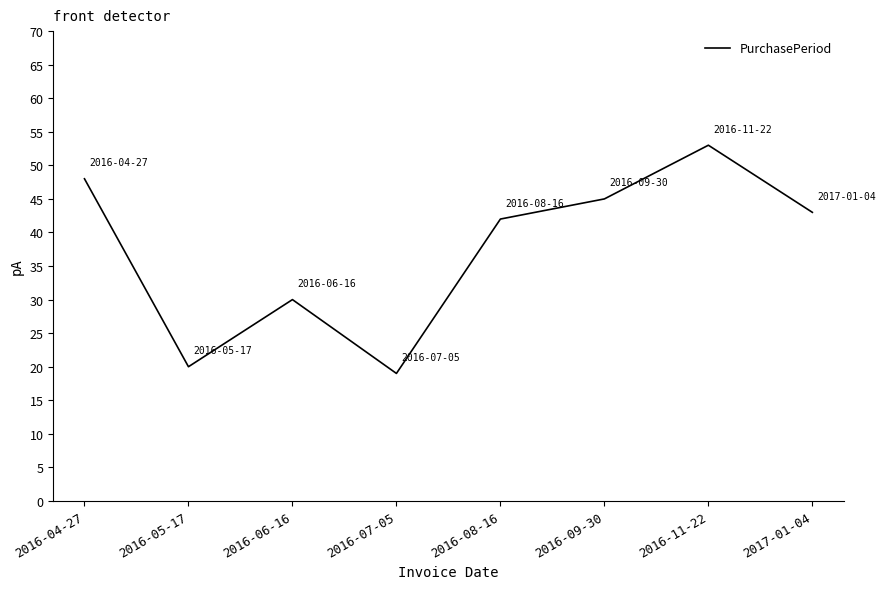

How many interior local valleys (lower than both neighbors) does the data have?

2